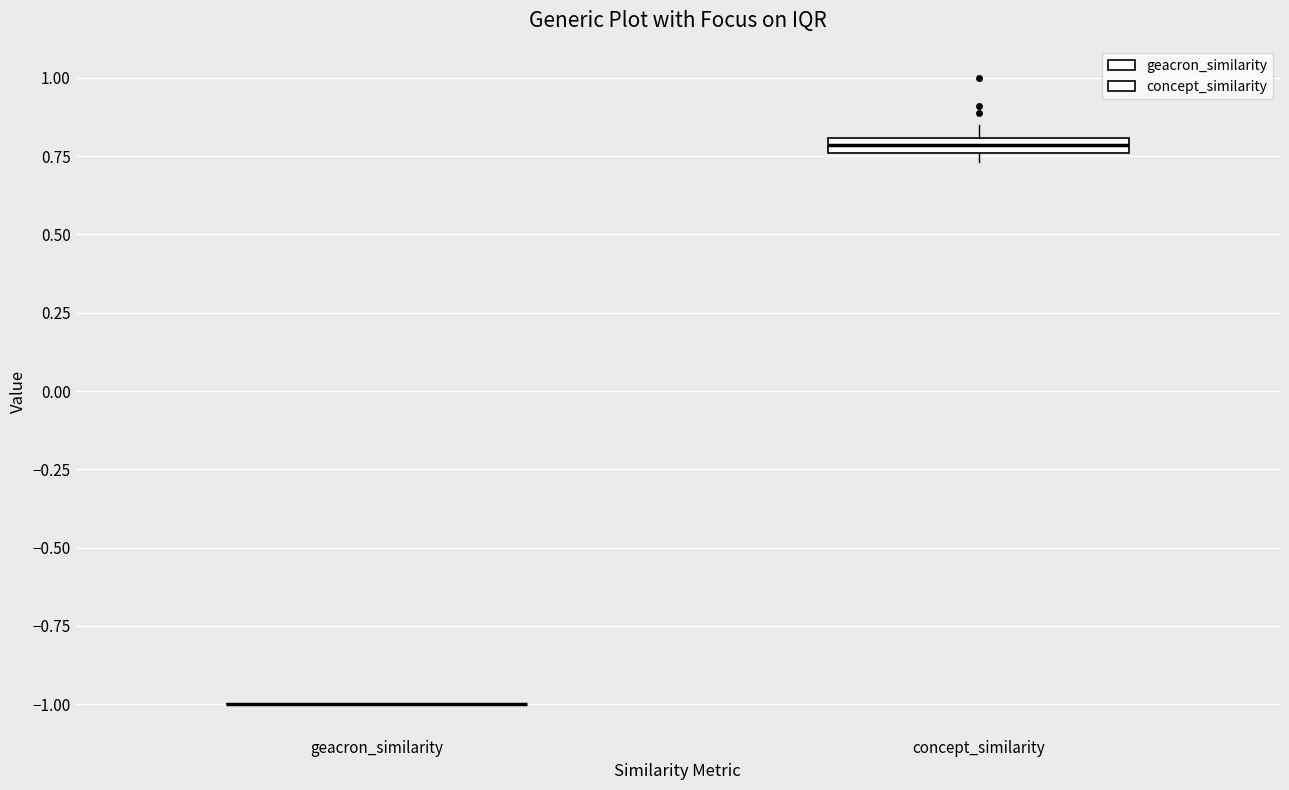

Where is the upper edge of the box for concept_similarity on the y-axis? The values are not printed on the chart, so give them approximately, as read against the axis.

0.80